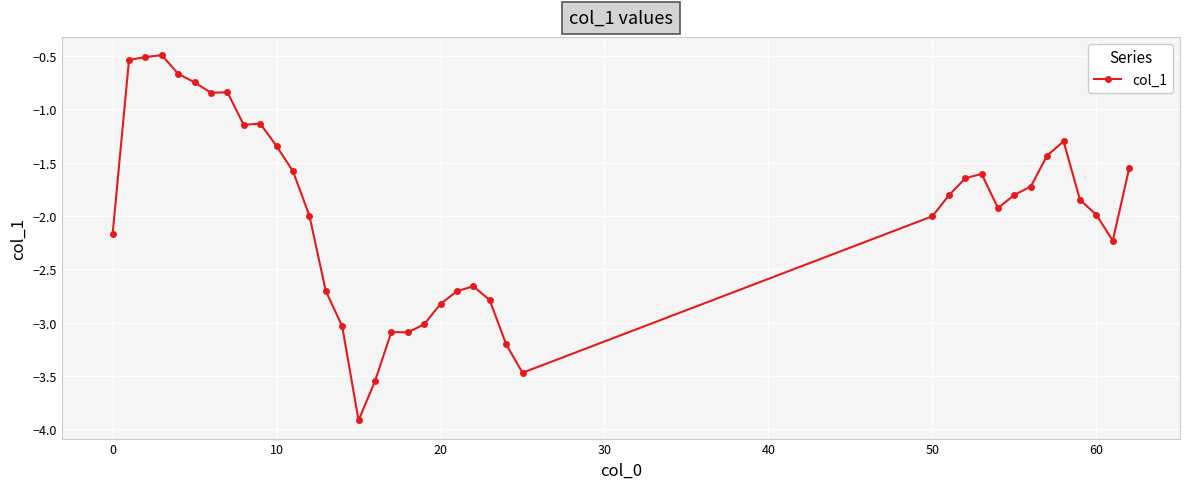

Count the number of categories in the chart.

39